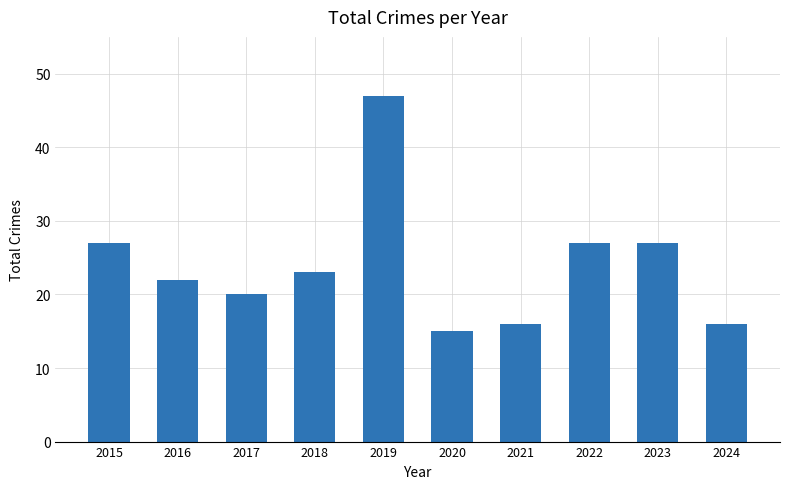

Does the chart contain any negative values?

No